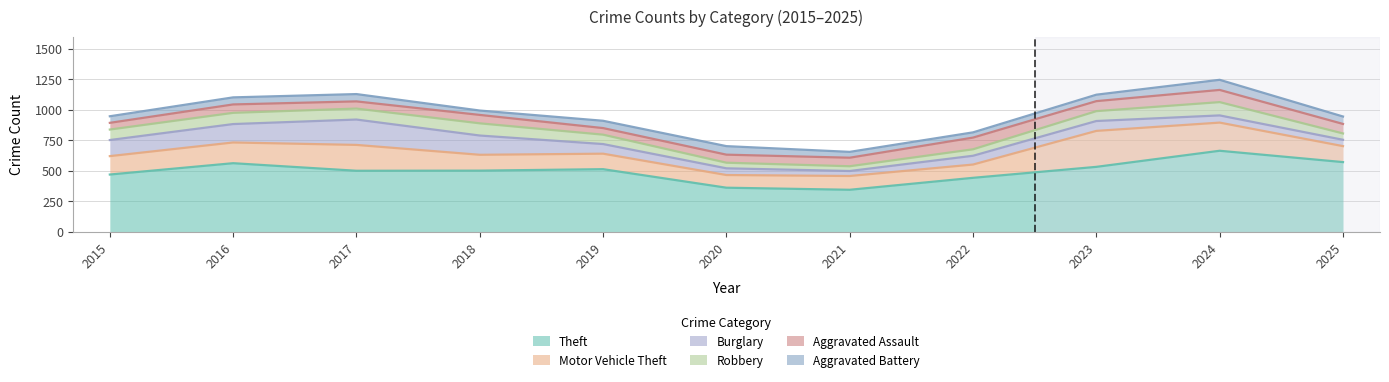

In Burglary, how many points are higher than both neighbors (excluding endpoints)?

2